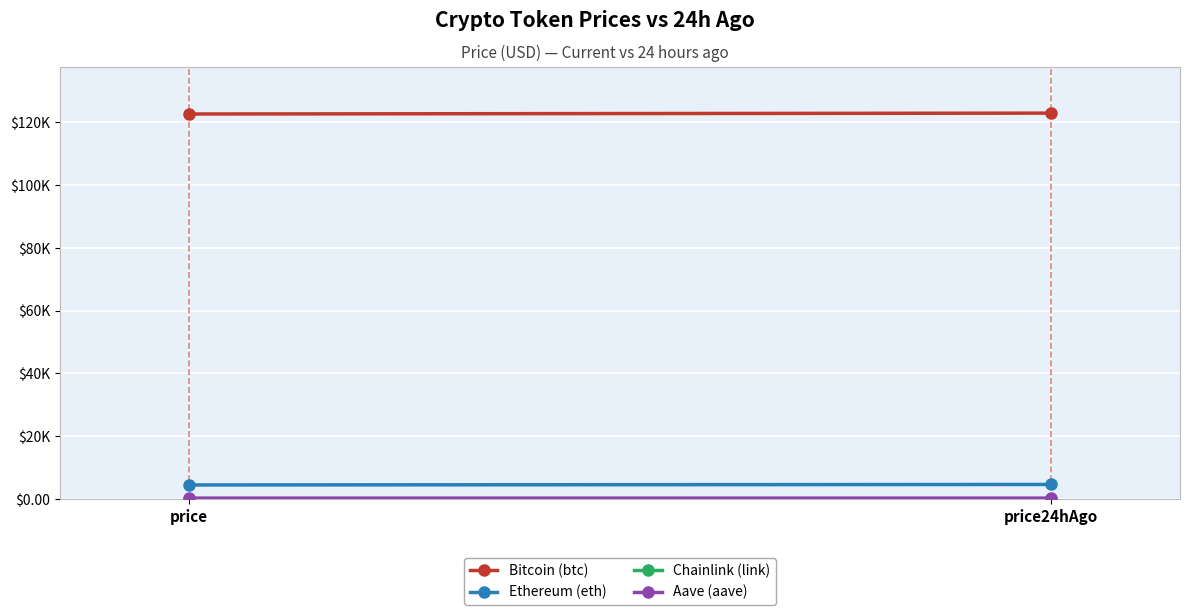

Where is Bitcoin (btc) nearest to the value 122795?

price